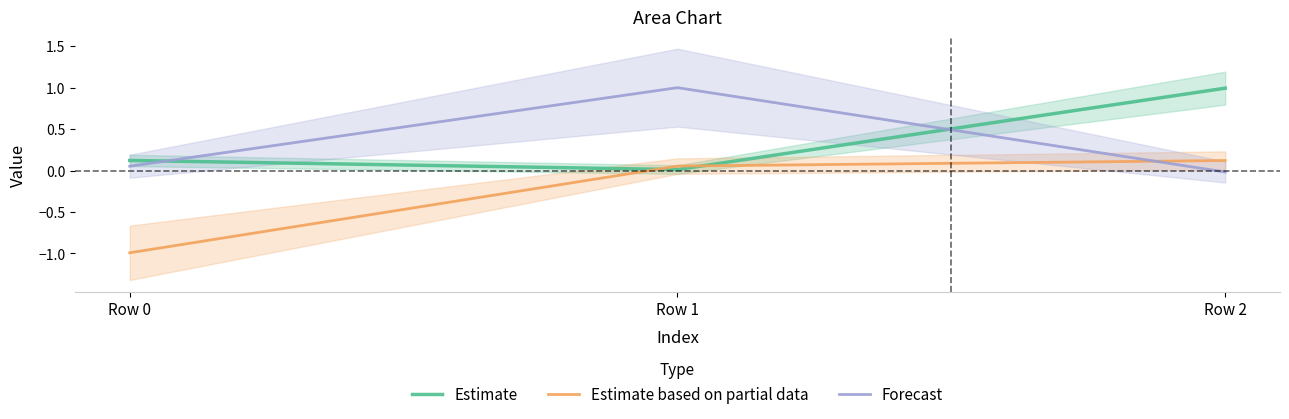

The Estimate series shows 1.8 at Row 2. True or false?

False